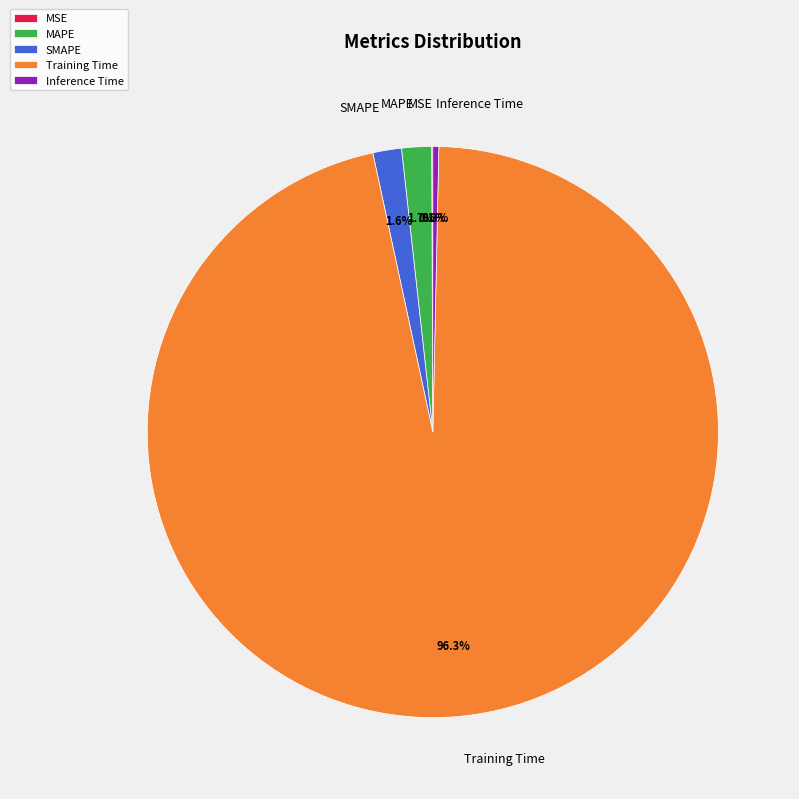

Is there any slice that represents more than half of the pie?

Yes